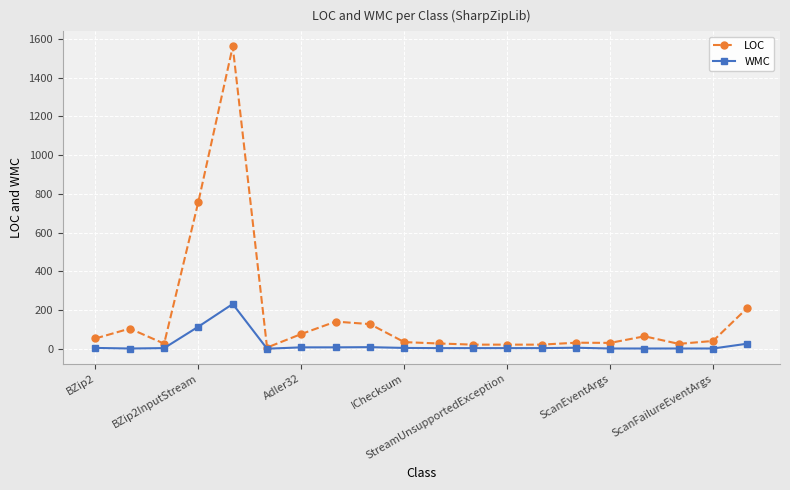

What is the sum of all WMC values?

426